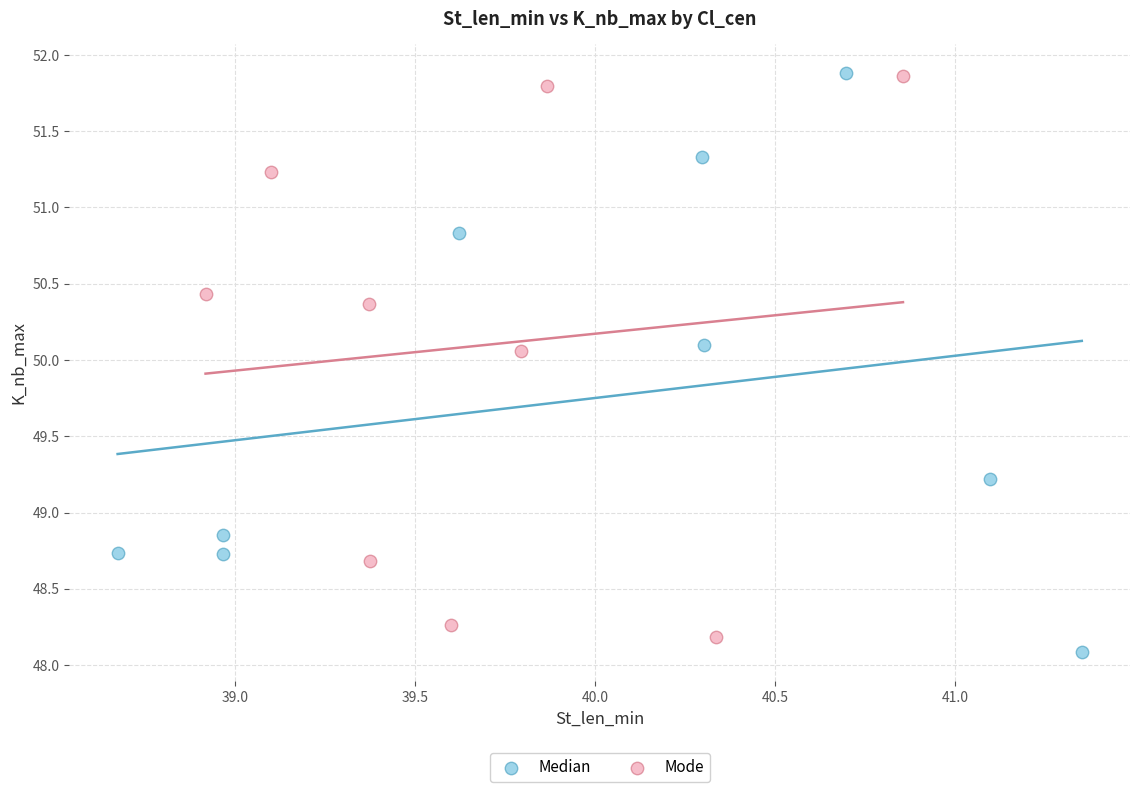

Which series contains the lowest Y value?

Median